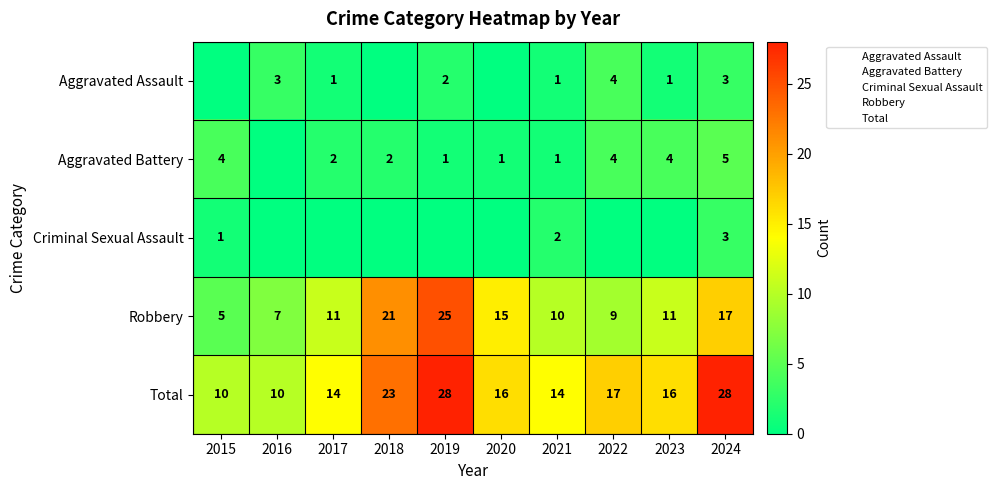

What is the maximum value shown in the chart?

28